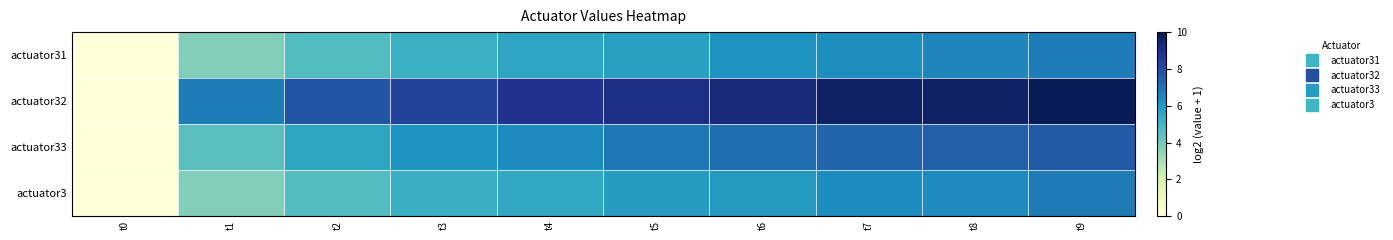

How many distinct data groups are displayed?

4